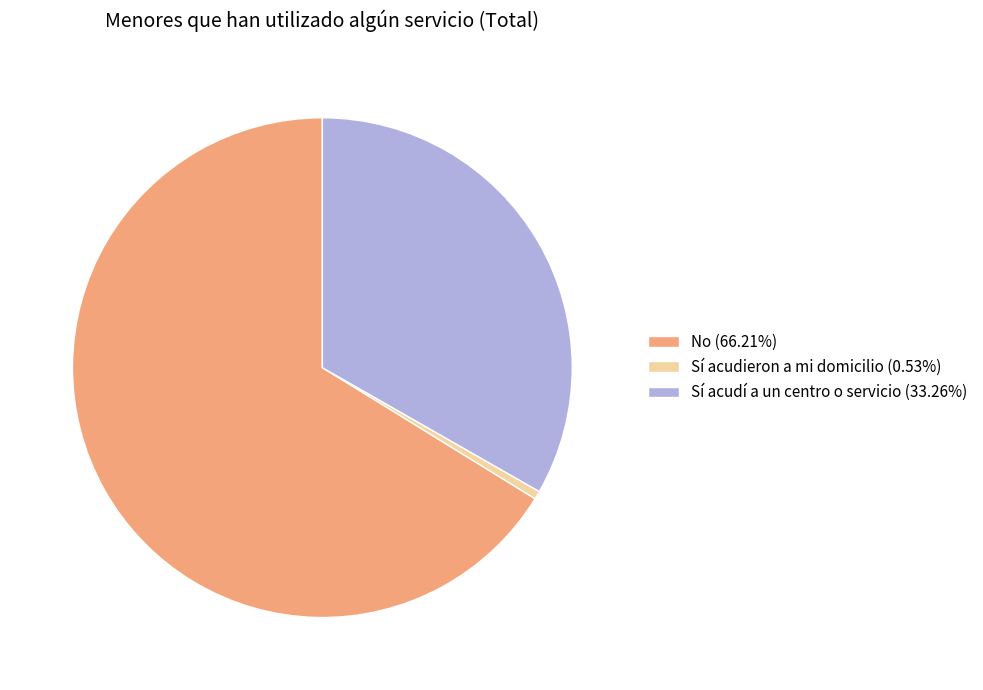

Does any single category account for the majority?

Yes